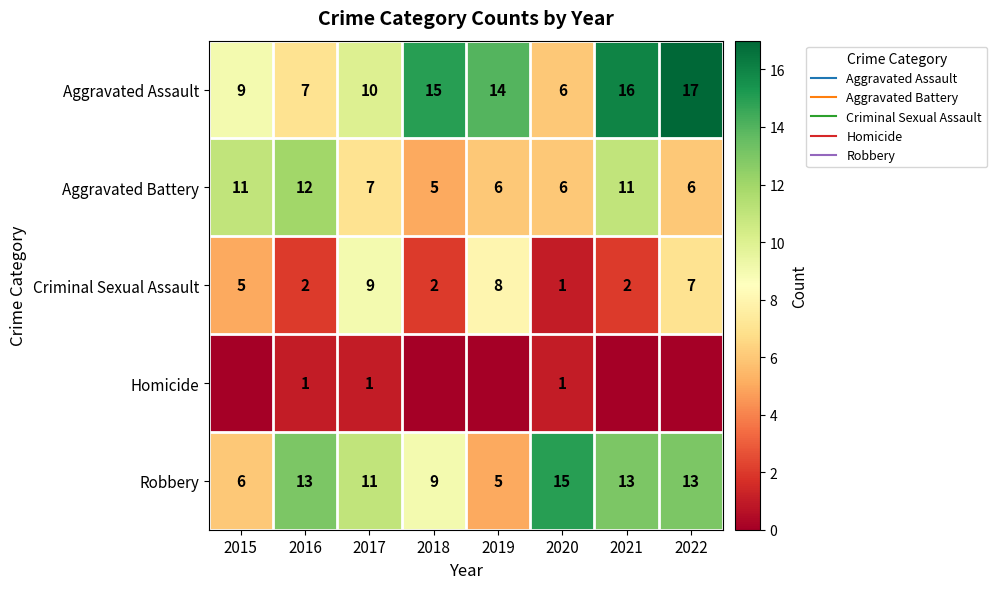

List the series in order of their peak value, lowest first.

Homicide, Criminal Sexual Assault, Aggravated Battery, Robbery, Aggravated Assault